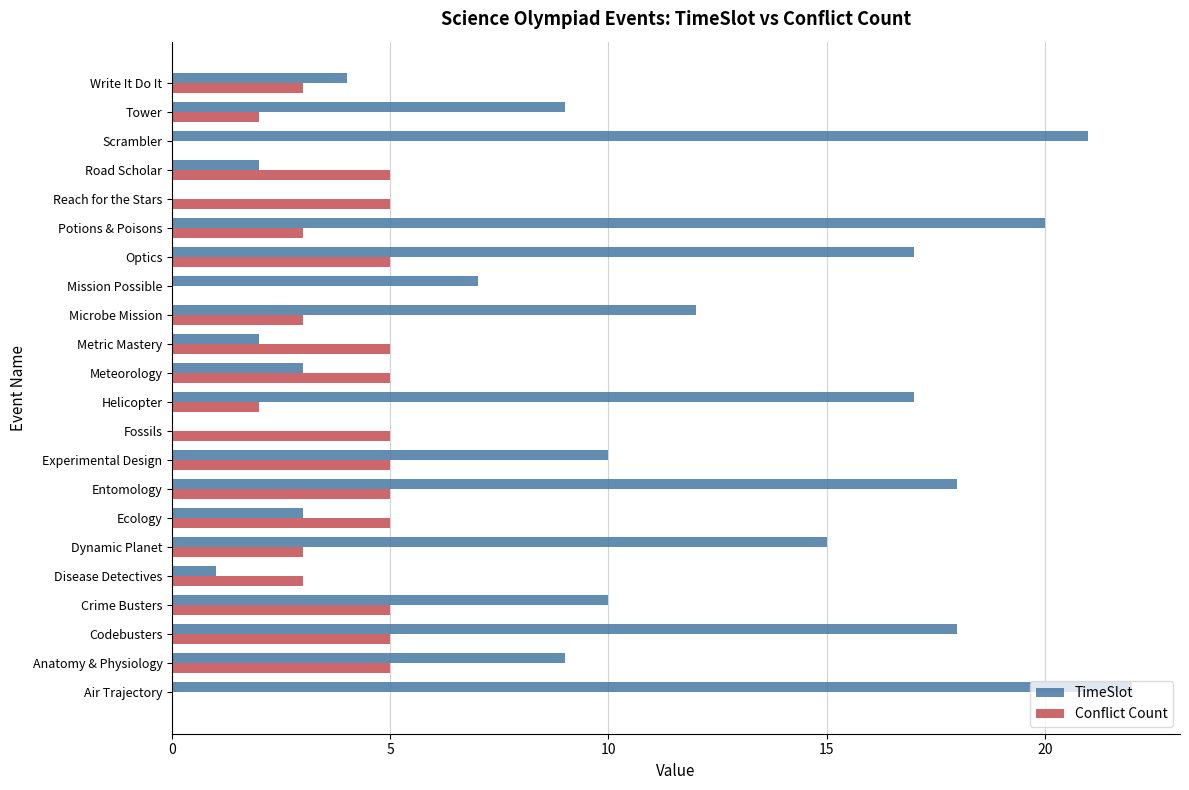

What is the maximum value for Conflict Count?

5